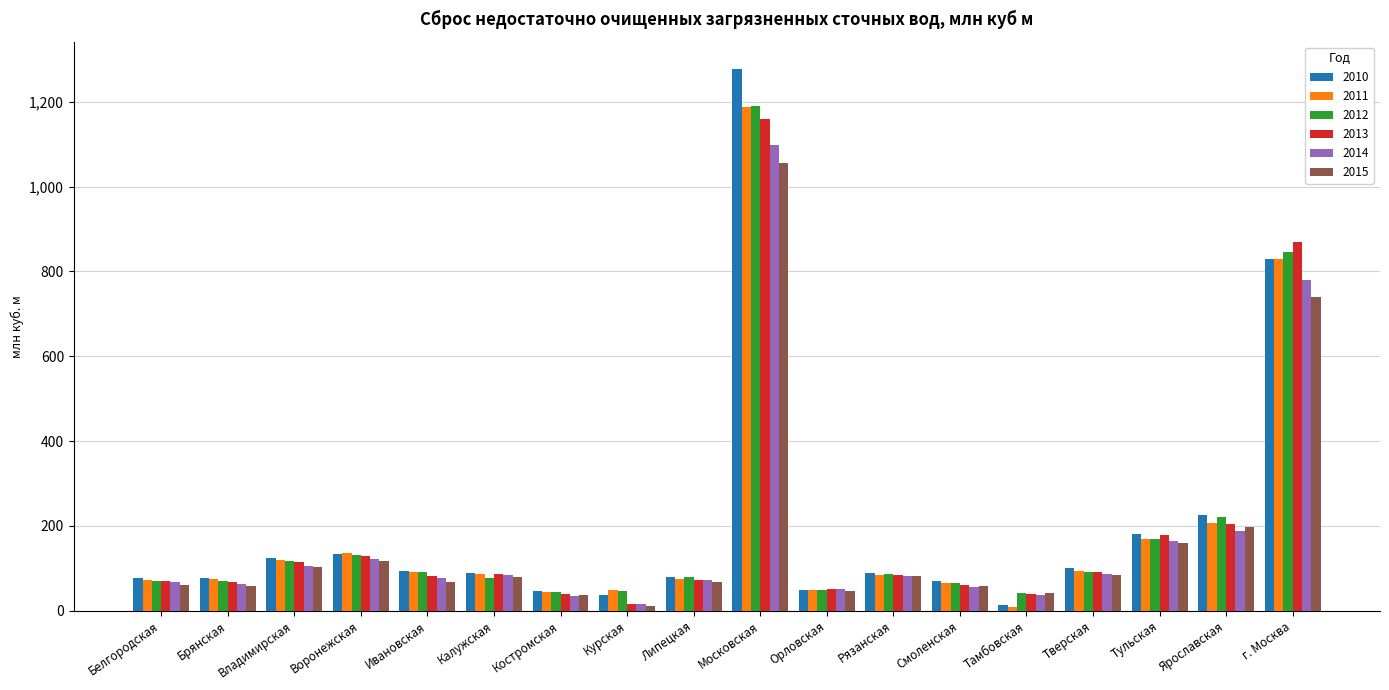

At which category is the sum across all series the highest?

Московская